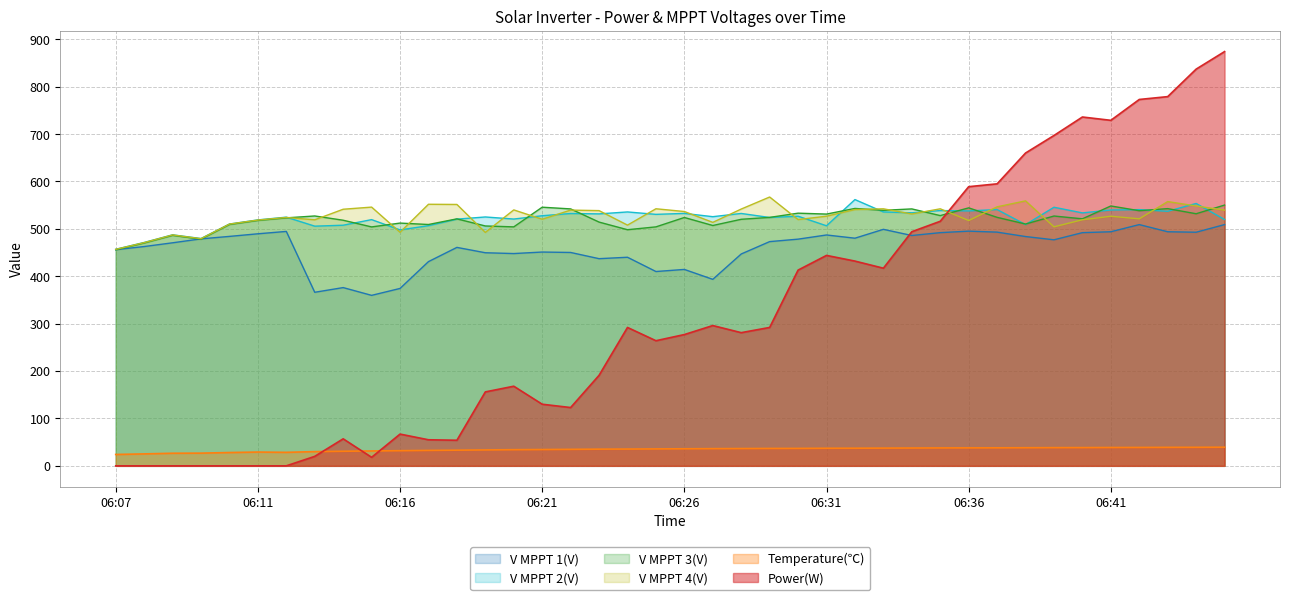

True or false: V MPPT 4(V) has more than 1 points higher than both neighbors.

True